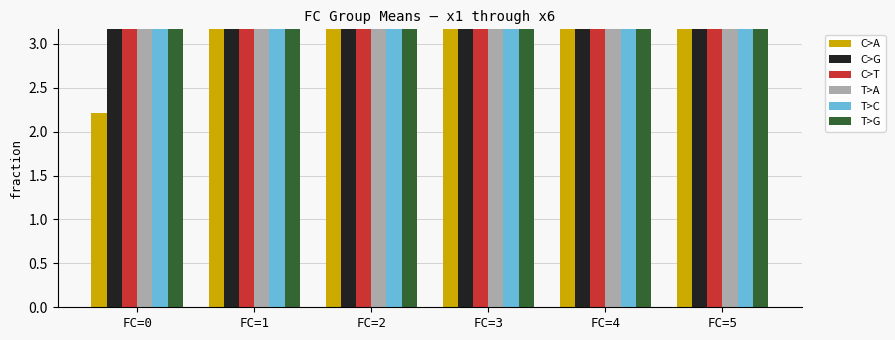

How many groups of bars are there?

6